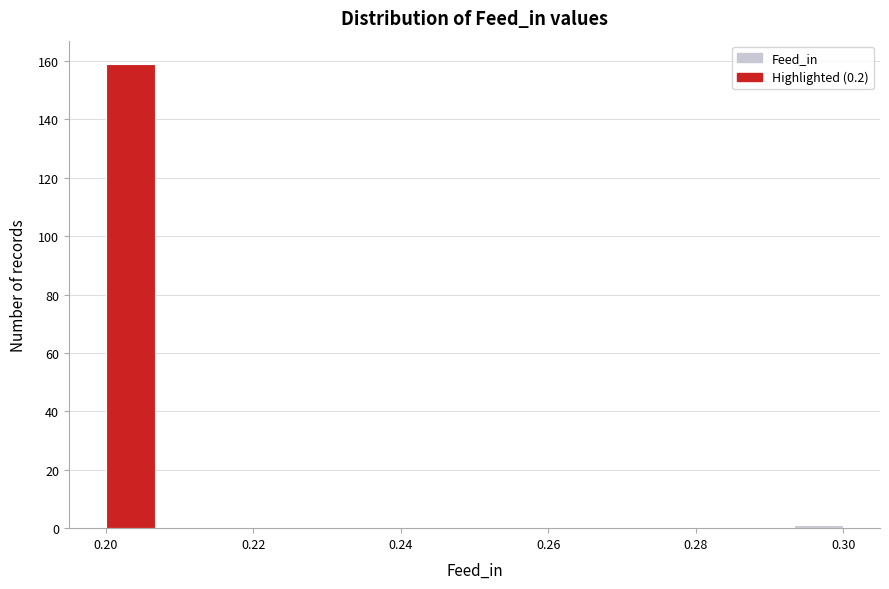

Read against the x-axis, roughly where is the centre of the tallest bar?

0.204